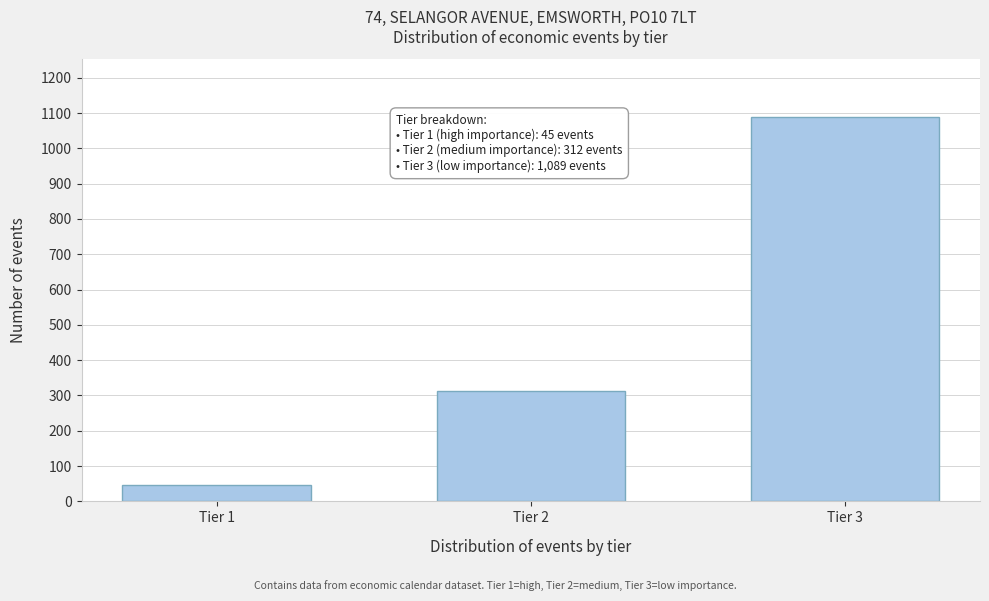

Reading left to right, extract all data points from this chart.

Tier 1=45	Tier 2=312	Tier 3=1089